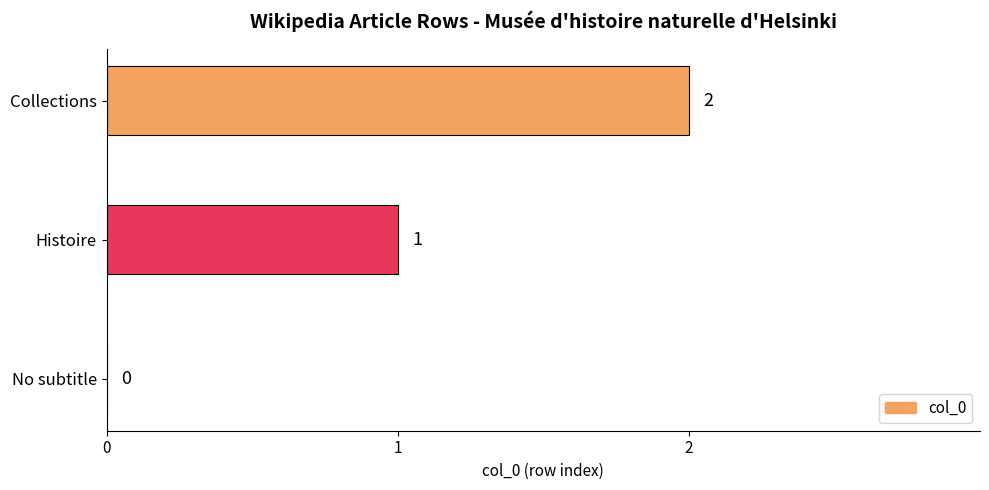

What is the sum of all values?

3